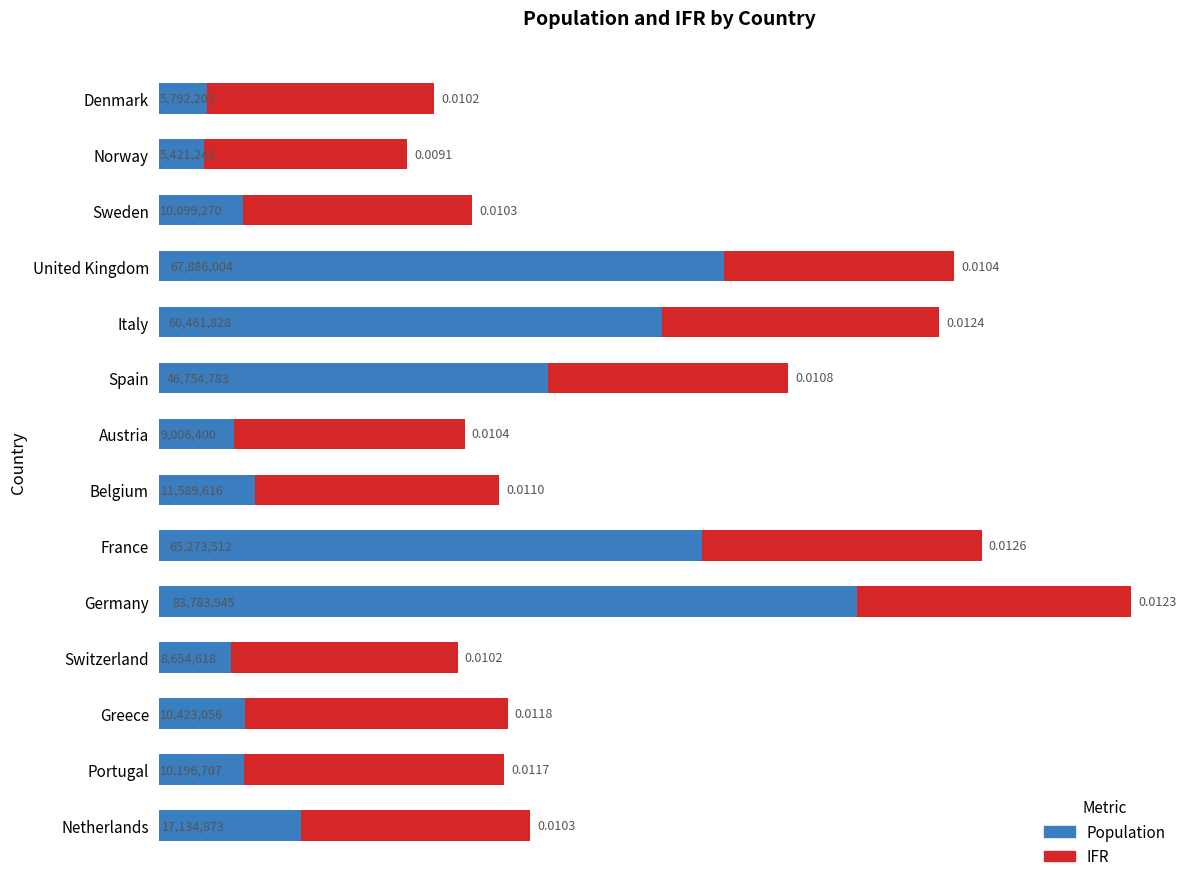

How many data points does each series have?

14